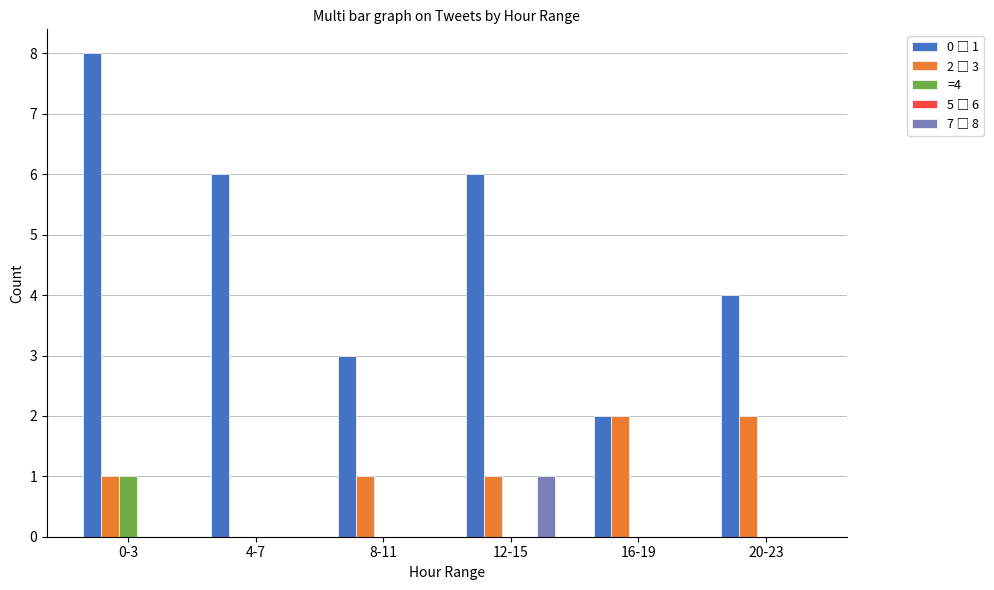

At which category is the sum across all series the highest?

0-3